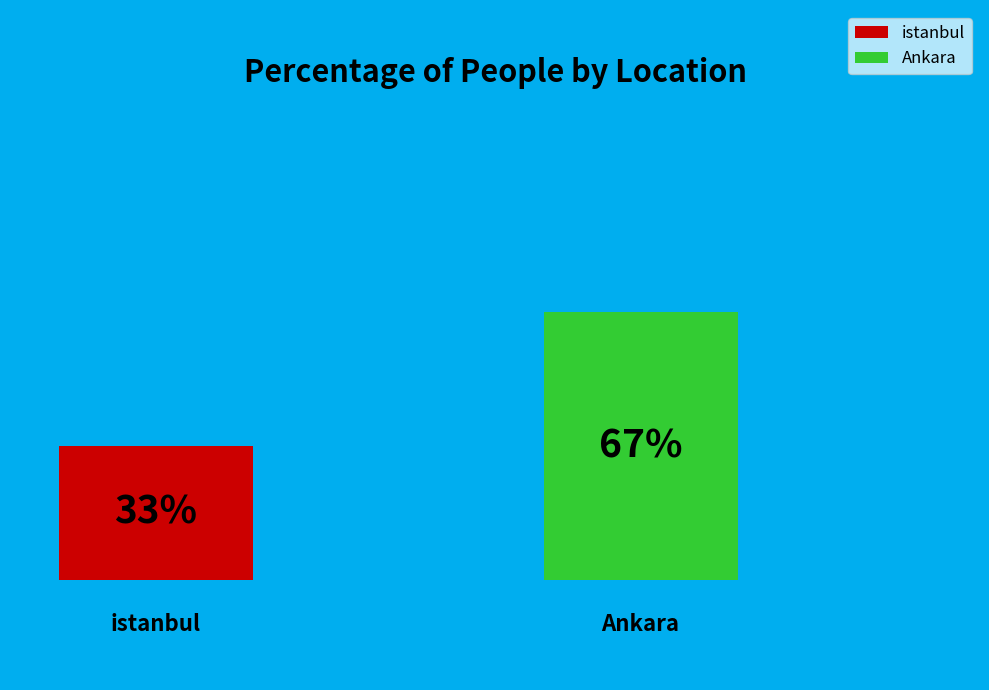

Between istanbul and Ankara, which is larger?

Ankara